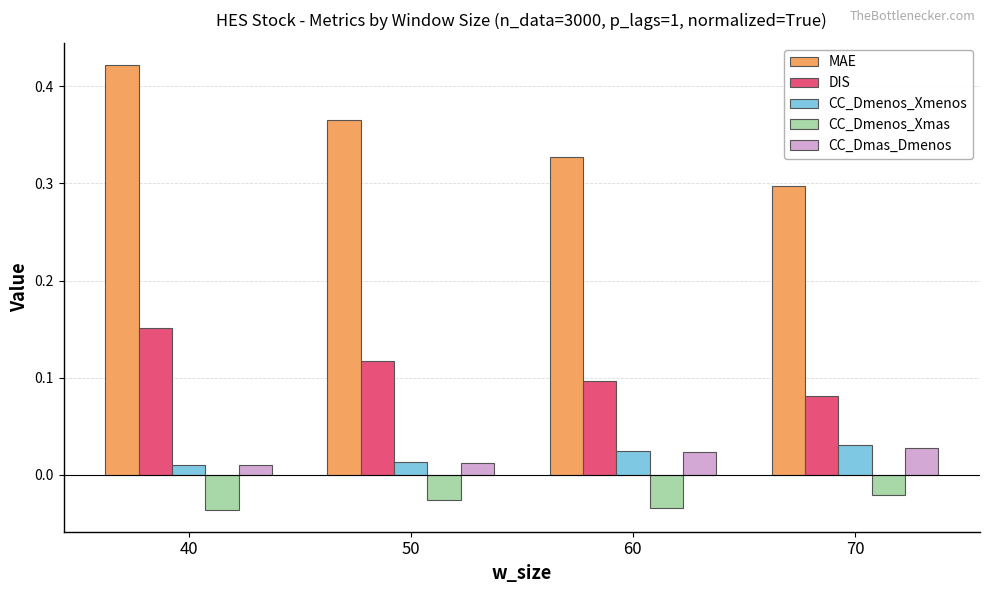

Which category has the highest value across all series?

40